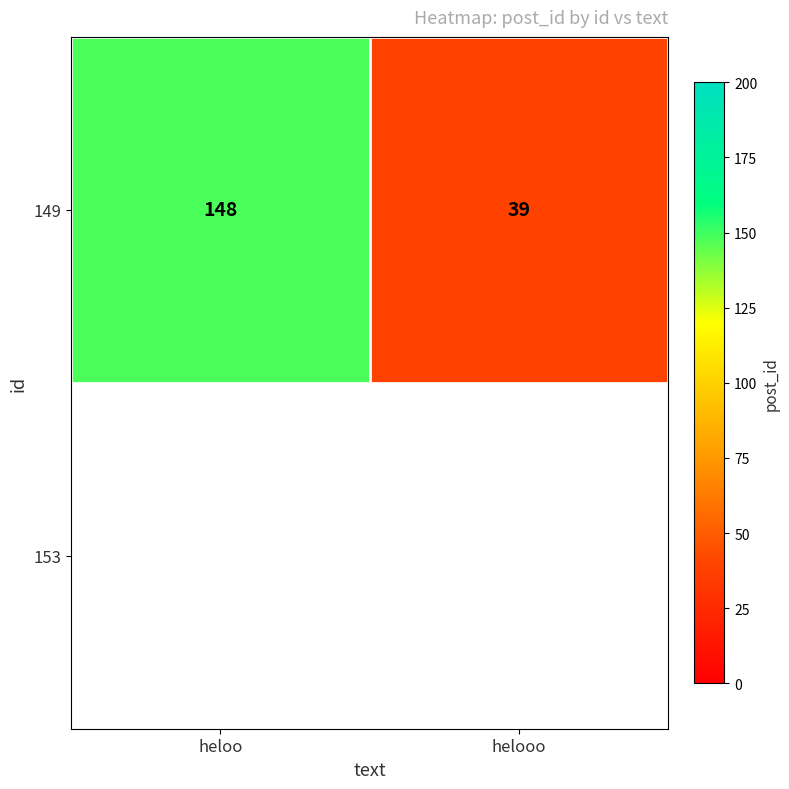

Reading left to right, list all the values displayed in this chart.

heloo=148	helooo=39